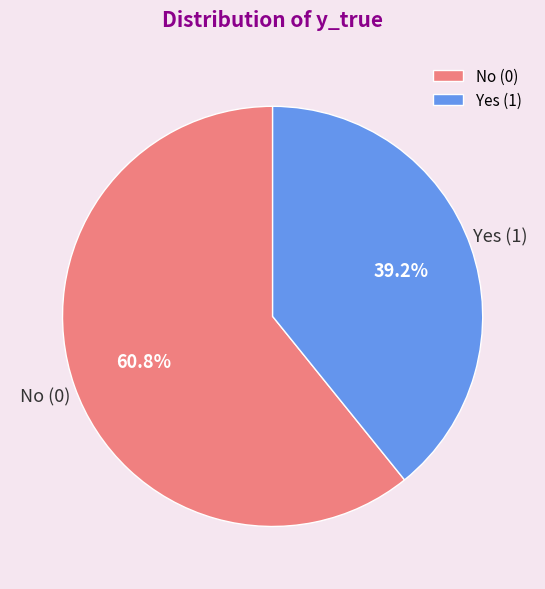

Which category has the biggest portion of the pie?

No (0)